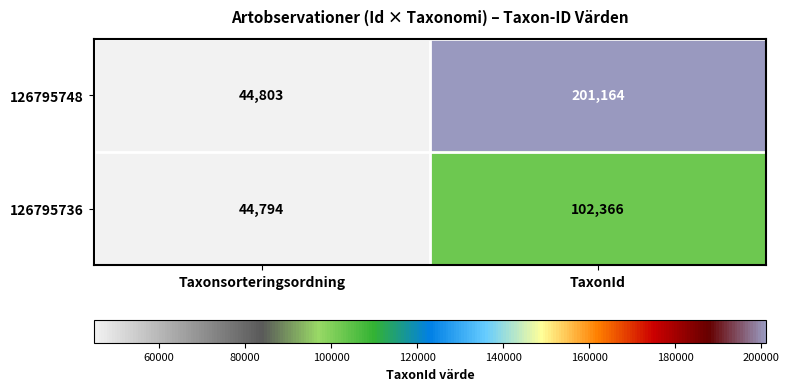

What is the smallest value displayed?

44794